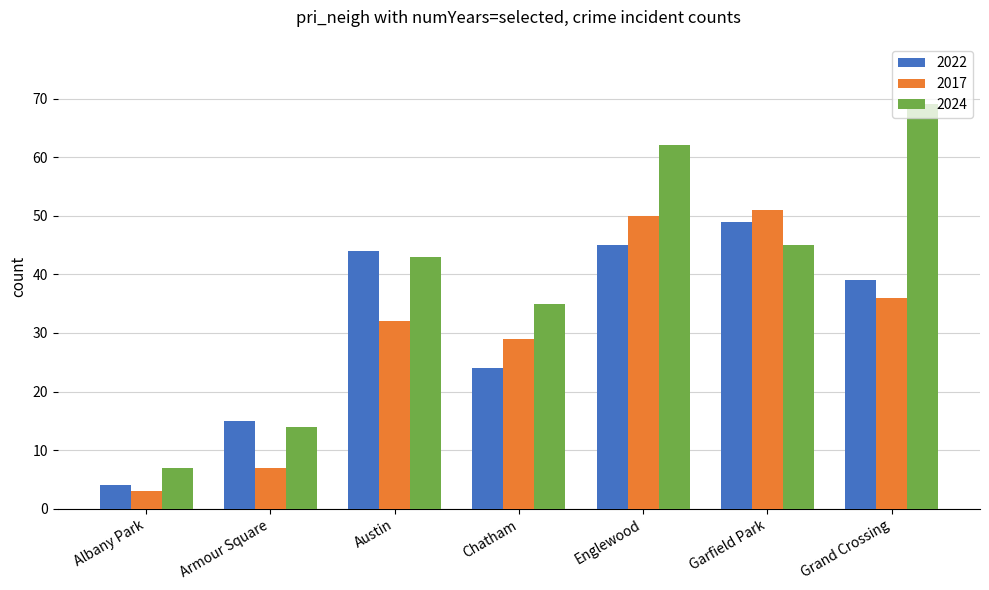

What is the lowest value of the 2022 series?

4